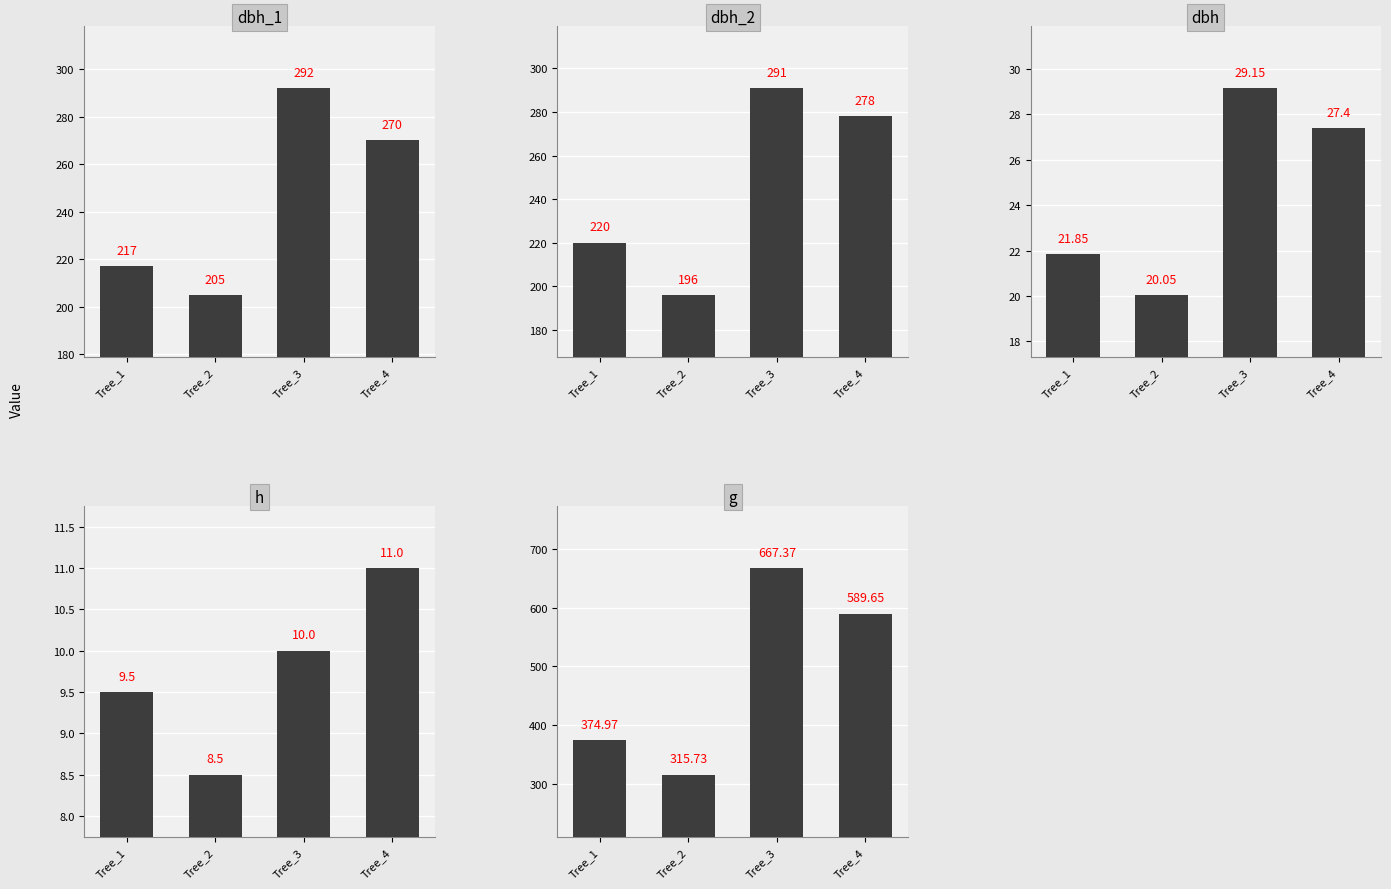

List the series in order of their peak value, highest first.

g, dbh_1, dbh_2, dbh, h